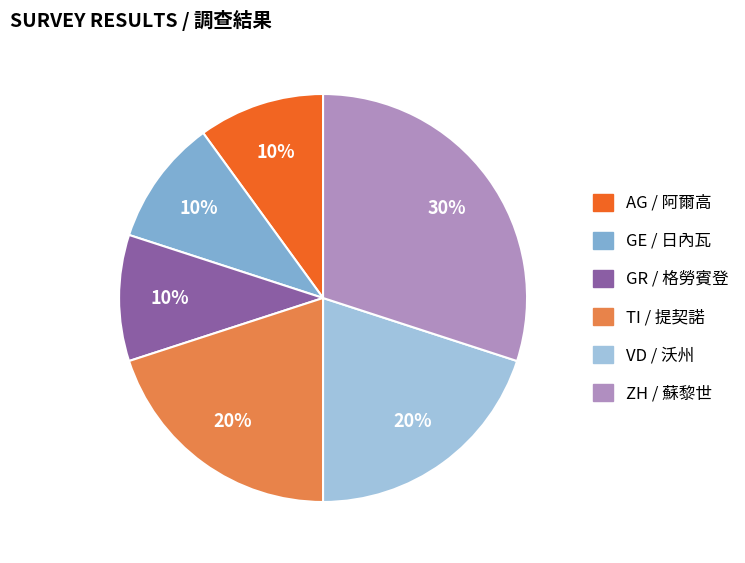

Is TI the majority of the pie?

No